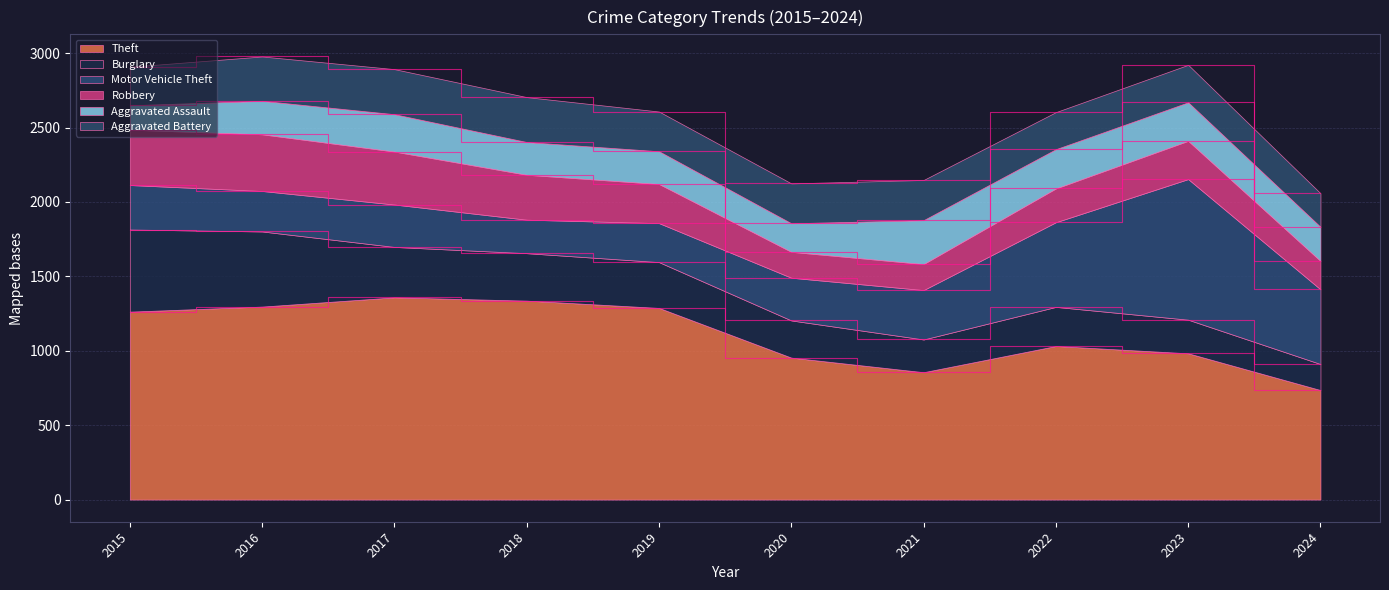

At 2018, list the series in order from smallest to largest.

Aggravated Assault, Motor Vehicle Theft, Robbery, Aggravated Battery, Burglary, Theft